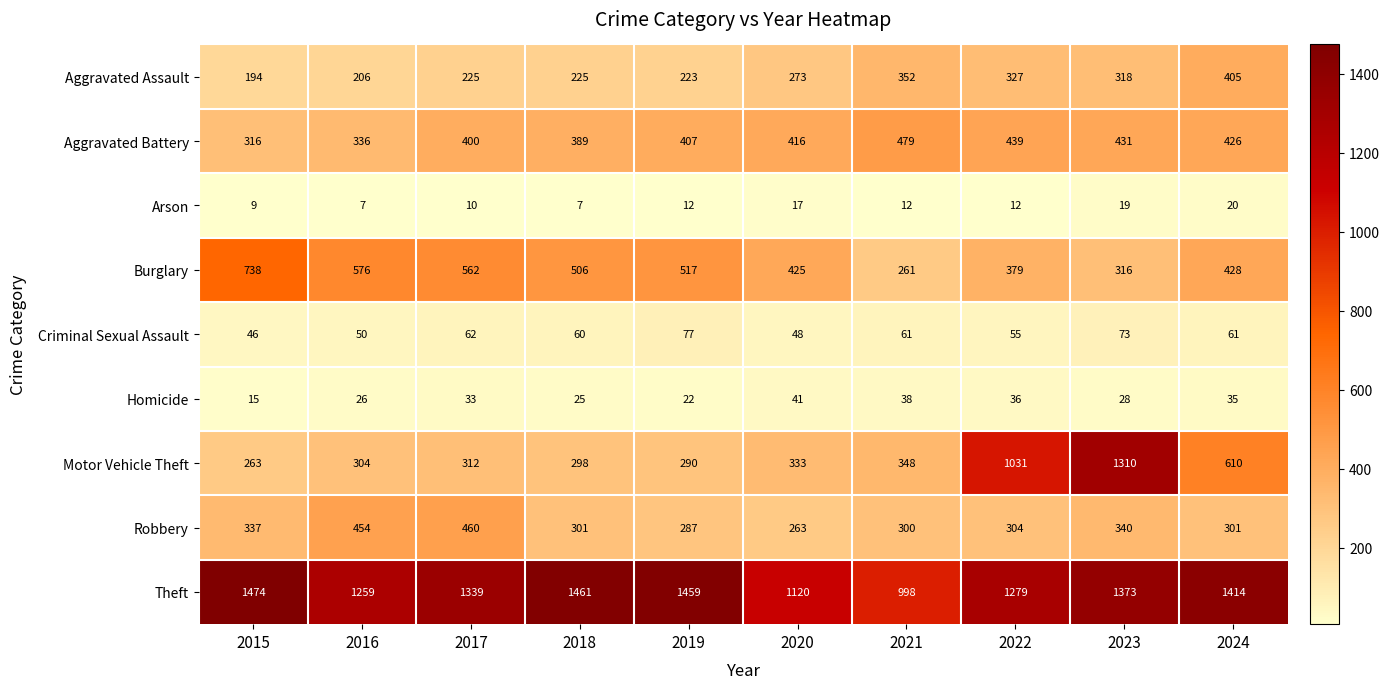

How many series are shown in this chart?

9